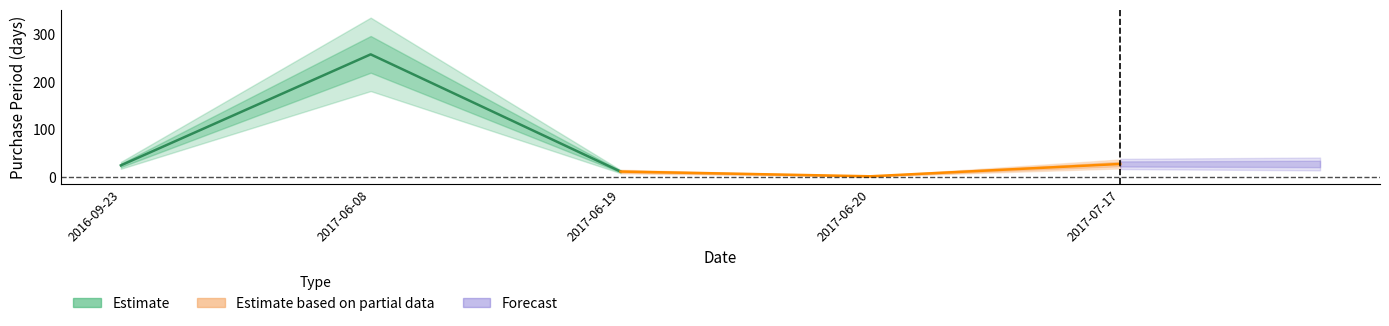

Read the Estimate value at 2016-09-23, to the nearest 5.

25